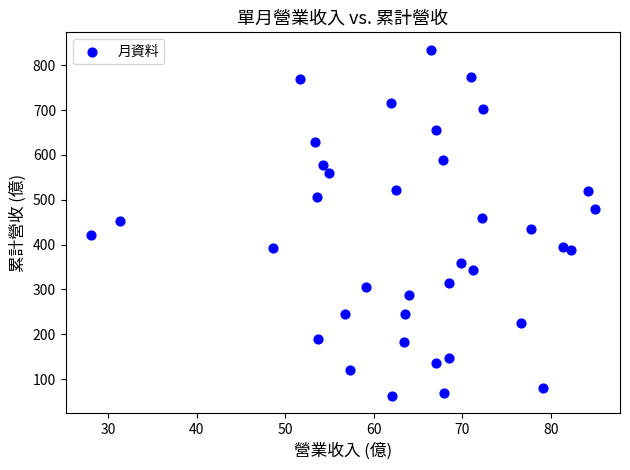

What is the range of Y values (max minus min)?

772.8